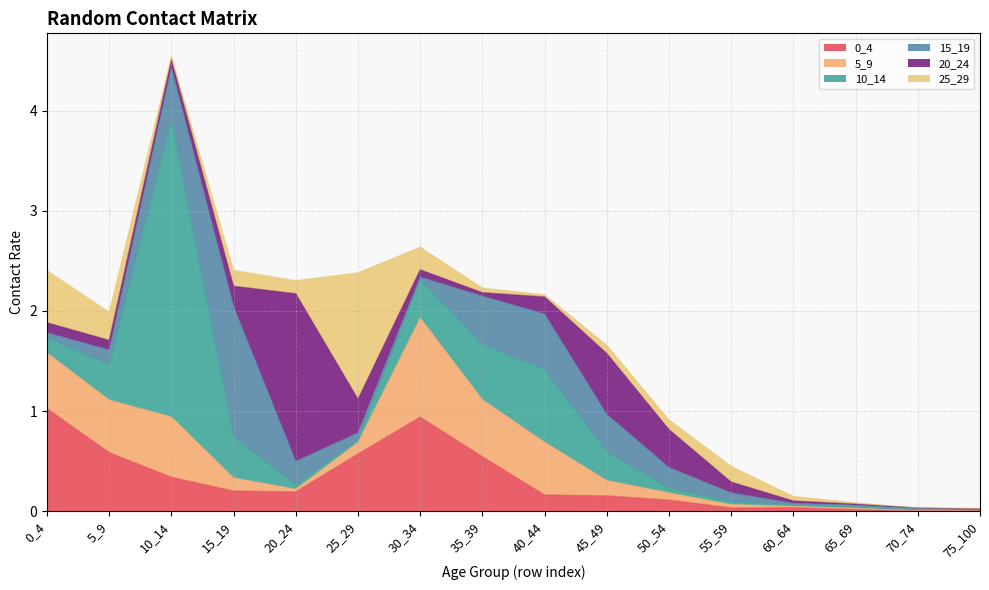

How many lines are shown in the chart?

6